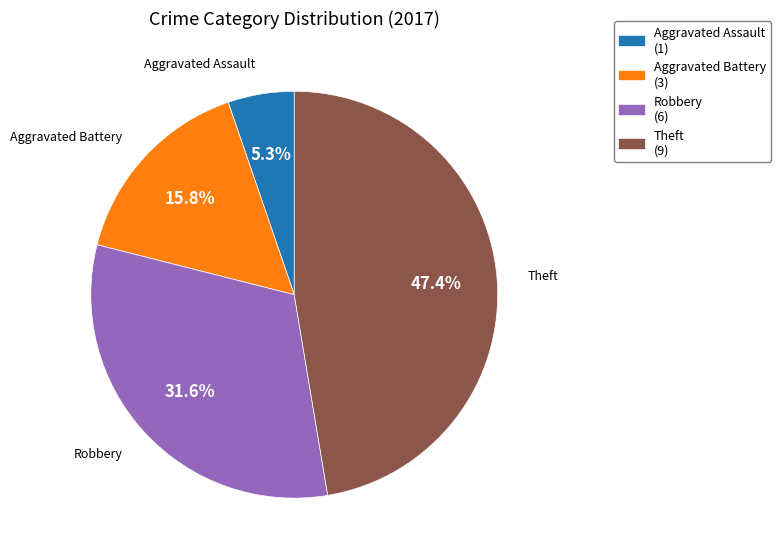

Is there a majority slice in this chart?

No